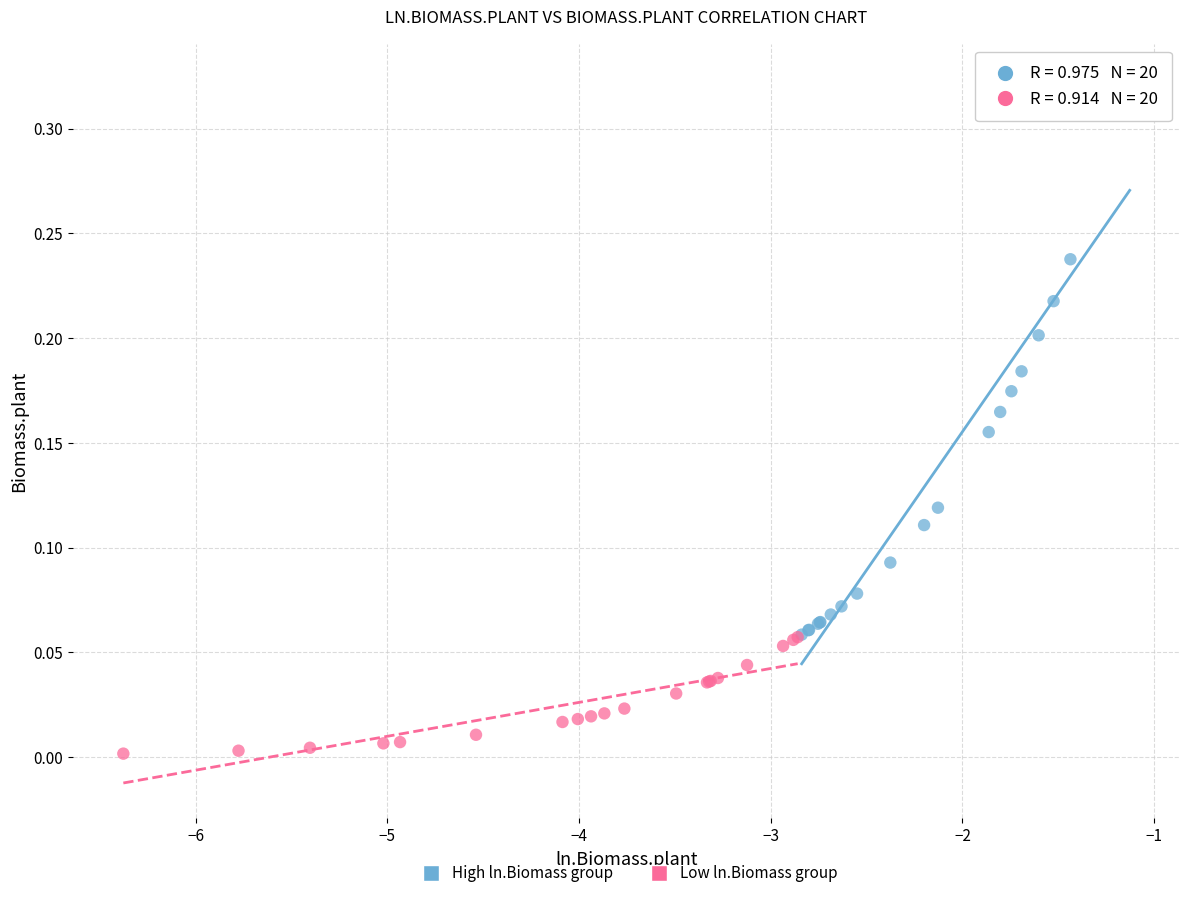

Which series has the widest spread of Y values?

High ln.Biomass group